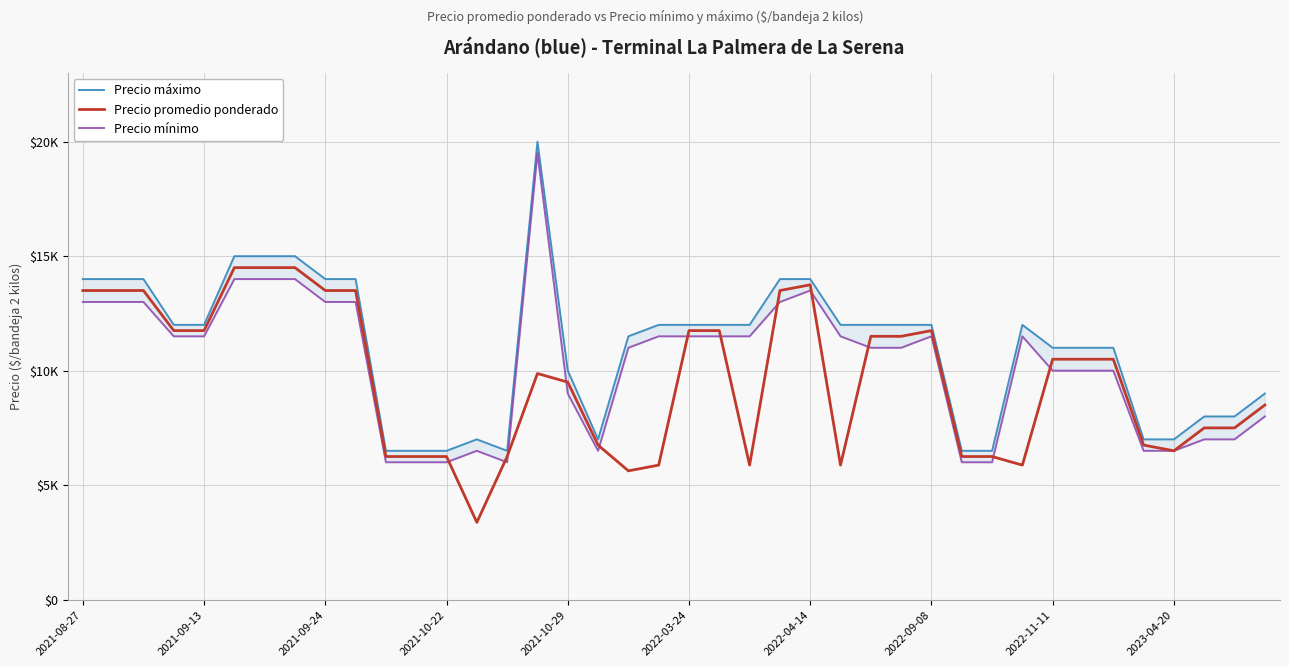

True or false: Precio máximo and Precio mínimo cross at least once.

False